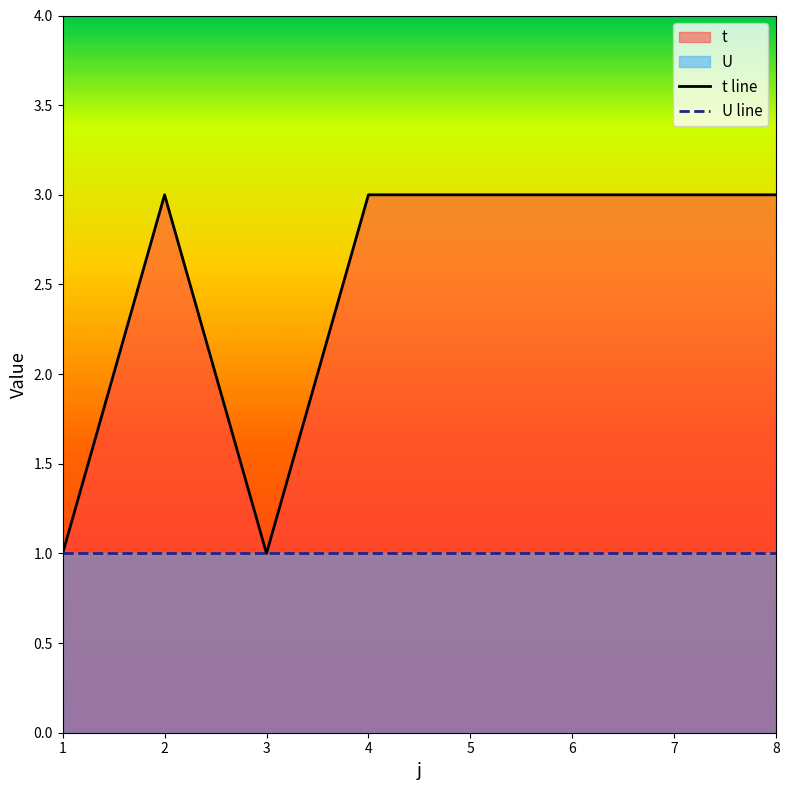

True or false: U line has more than 2 points higher than both neighbors.

False